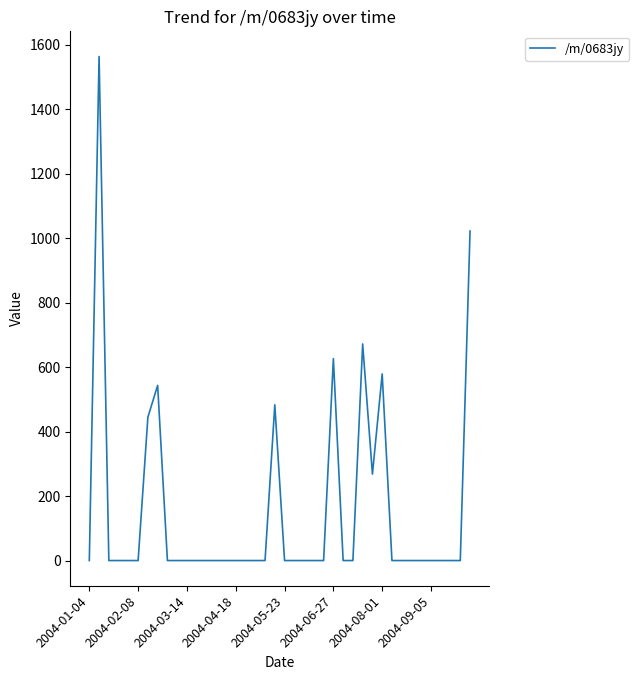

Count the number of data series in this chart.

1